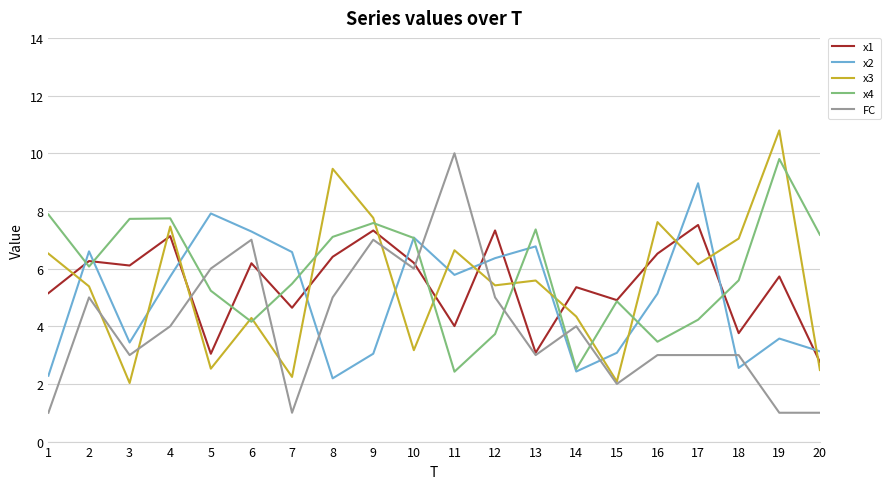

How many values in the x4 series are below 6?

10